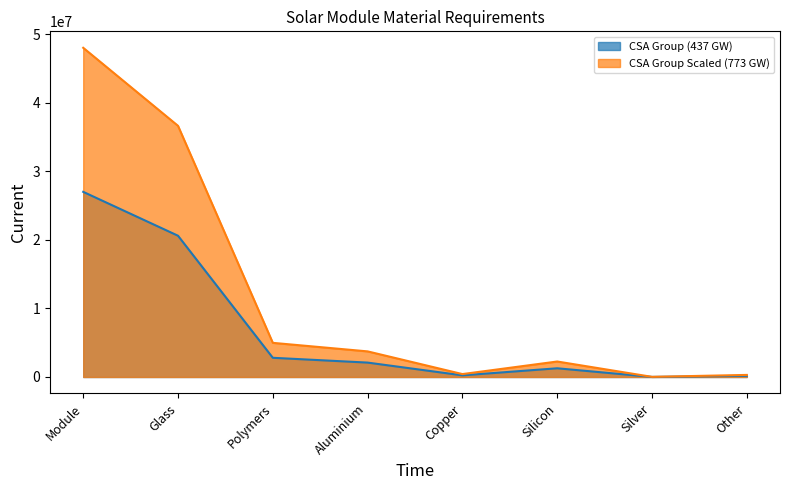

At which category is the sum across all series the highest?

Module